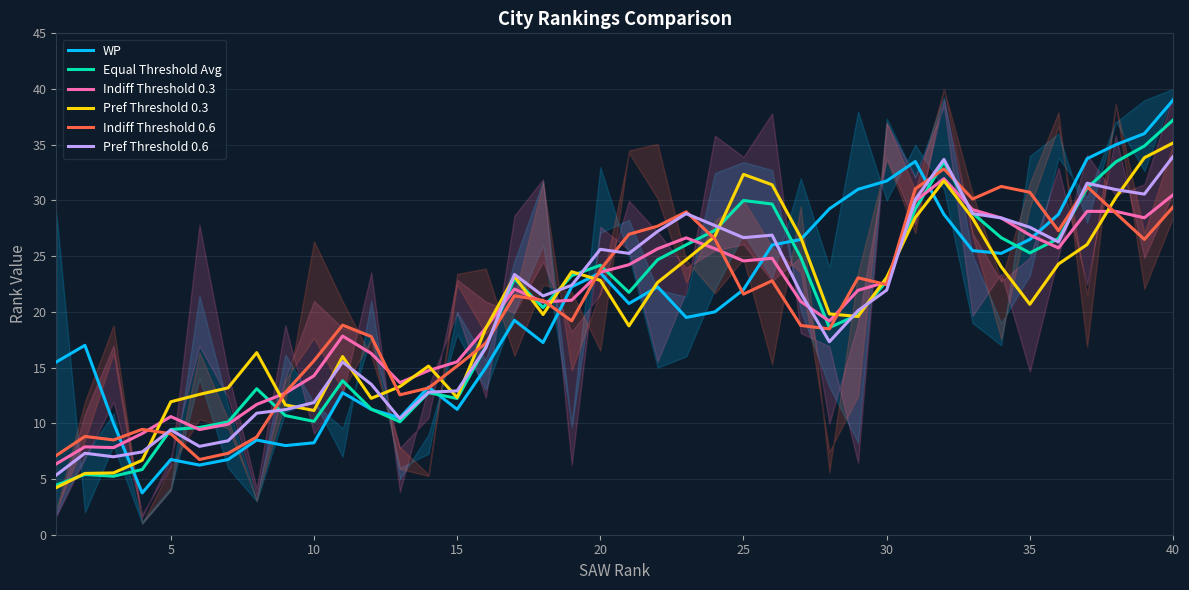

Is it true that Equal Threshold Avg equals 25.3 at 35?

True